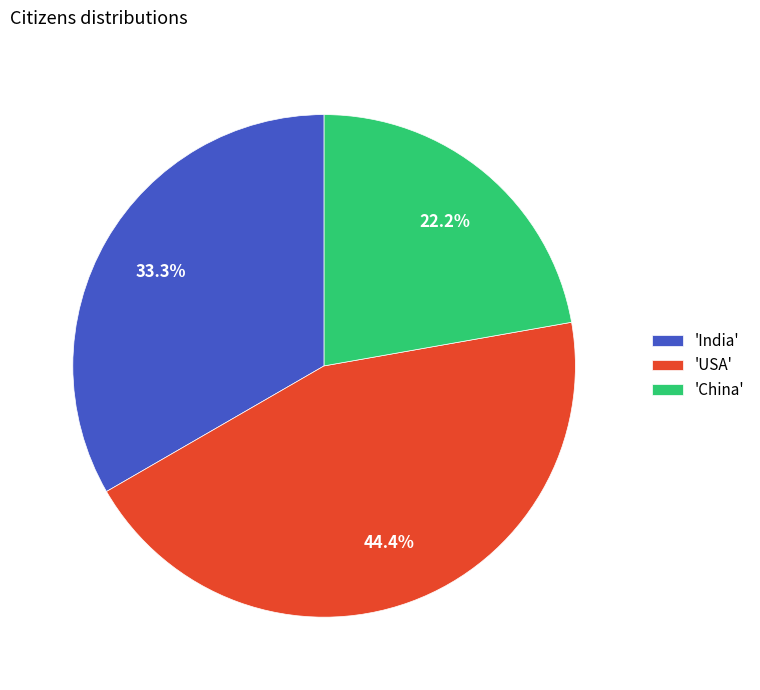

Between 'India' and 'China', which is larger?

'India'